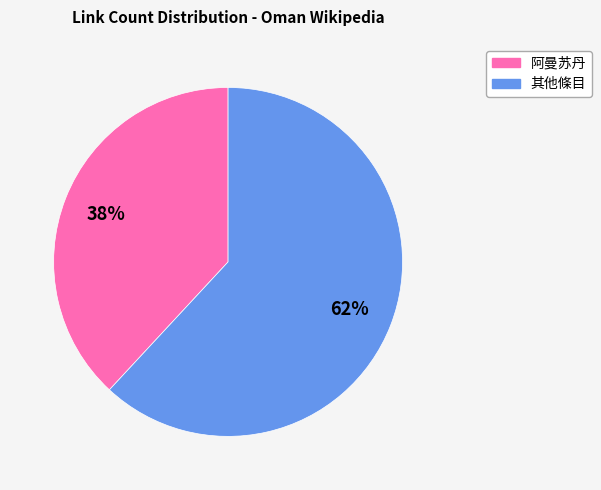

To the nearest percent, what is the average slice percentage?

50%